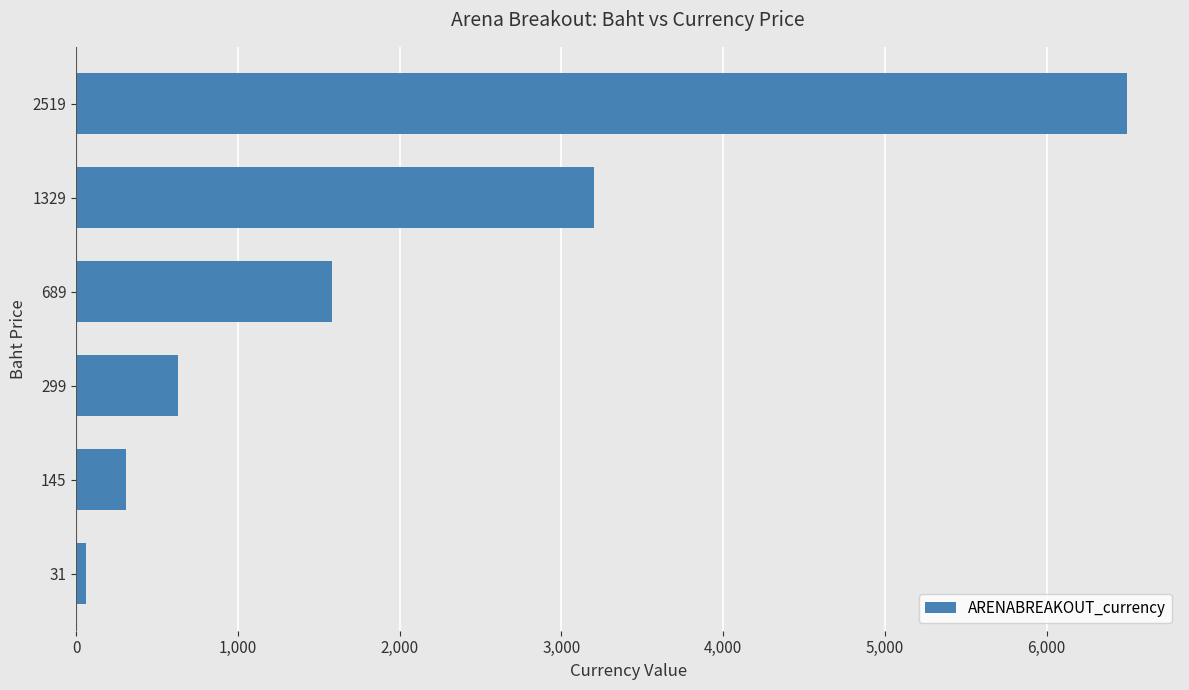

List the labels in order of value, smallest first.

31, 145, 299, 689, 1329, 2519